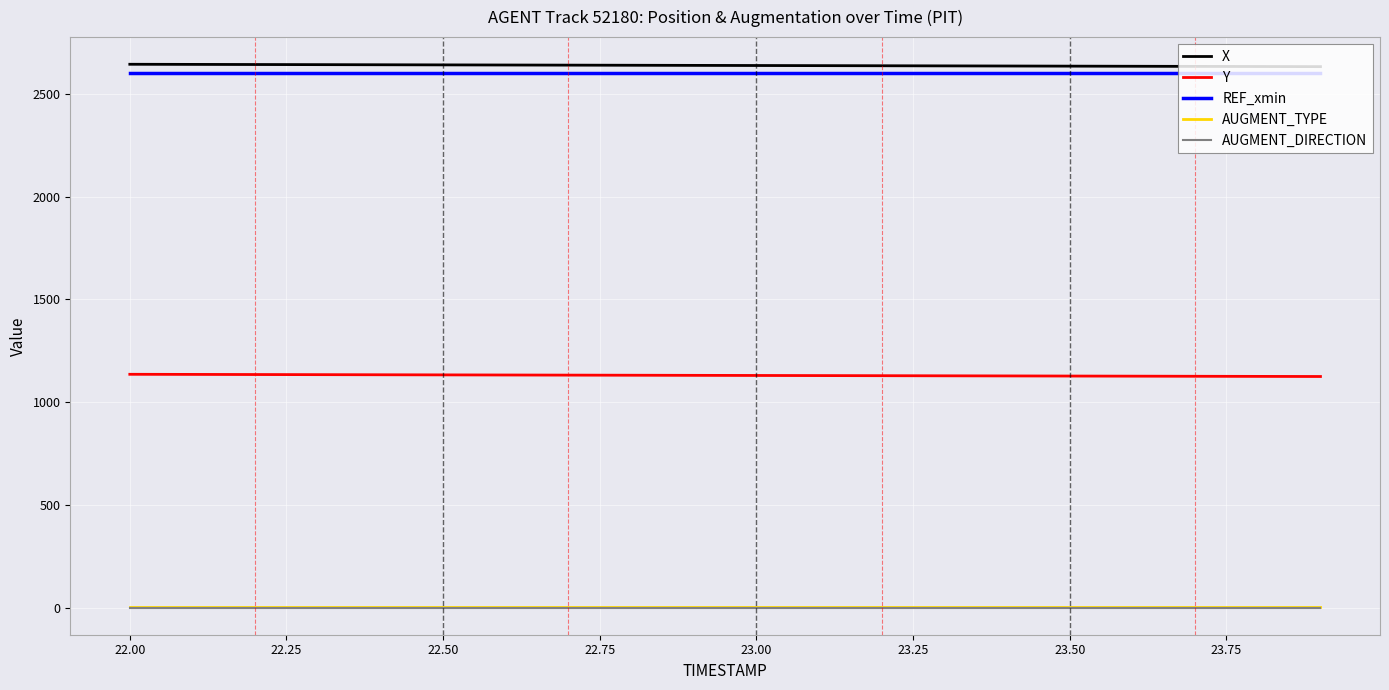

True or false: AUGMENT_TYPE and Y intersect in this chart.

False